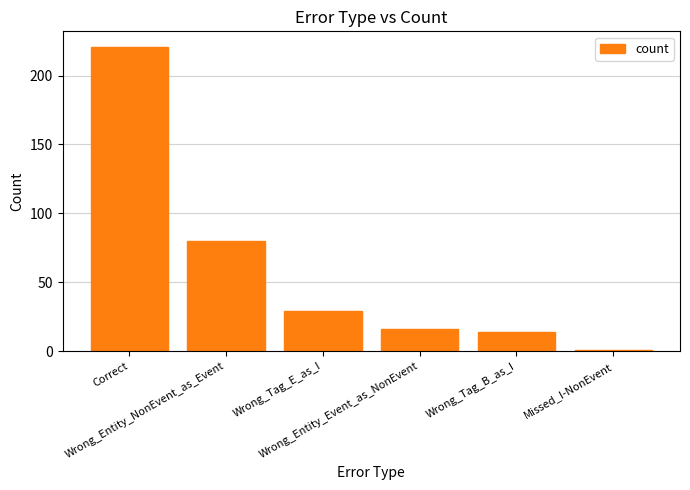

Rank the categories by value from lowest to highest.

Missed_I-NonEvent, Wrong_Tag_B_as_I, Wrong_Entity_Event_as_NonEvent, Wrong_Tag_E_as_I, Wrong_Entity_NonEvent_as_Event, Correct